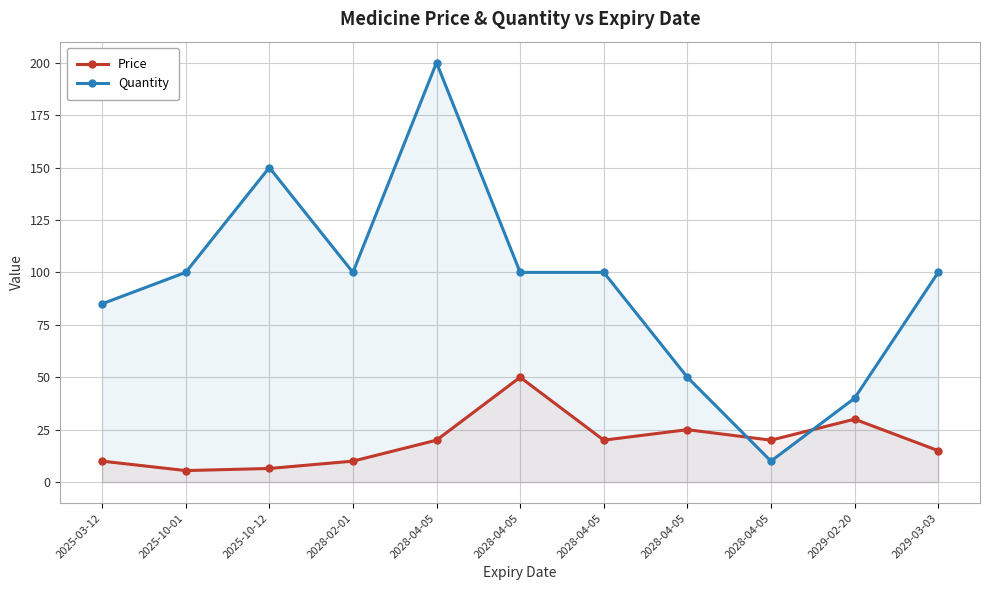

What is the label of the 3rd point from the left?

2025-10-12